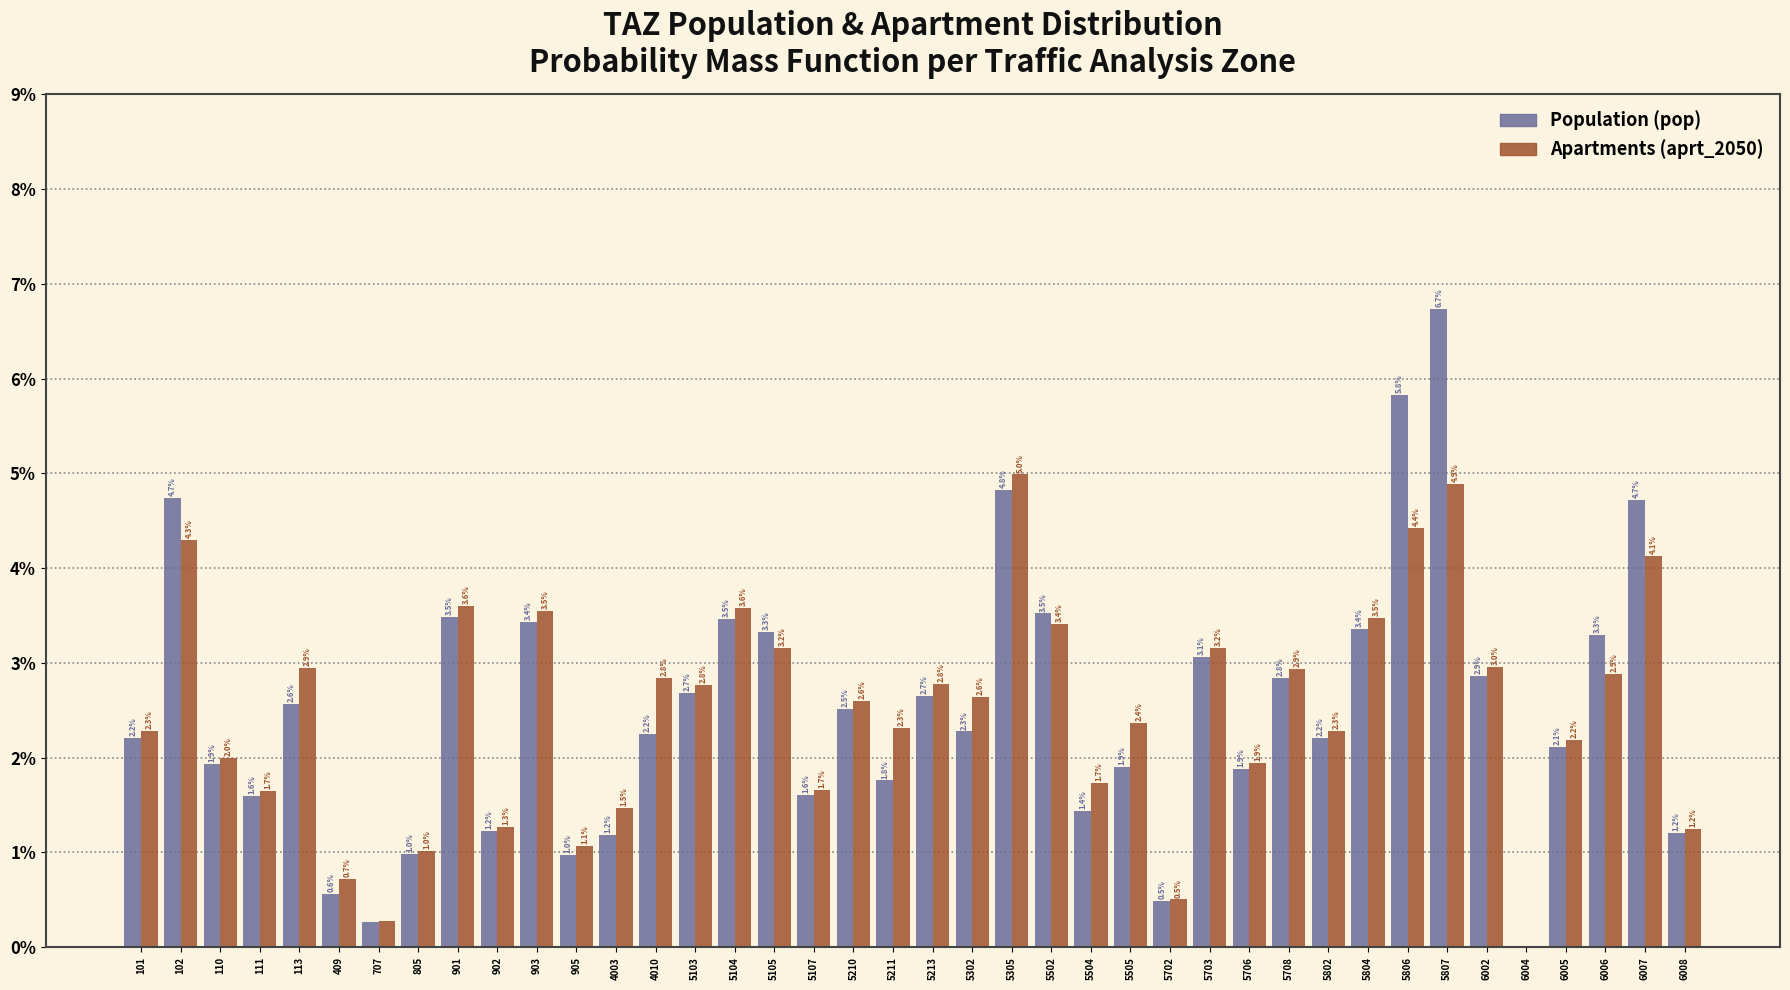

True or false: Population (pop) has a value of 1.2 at 6005.

False